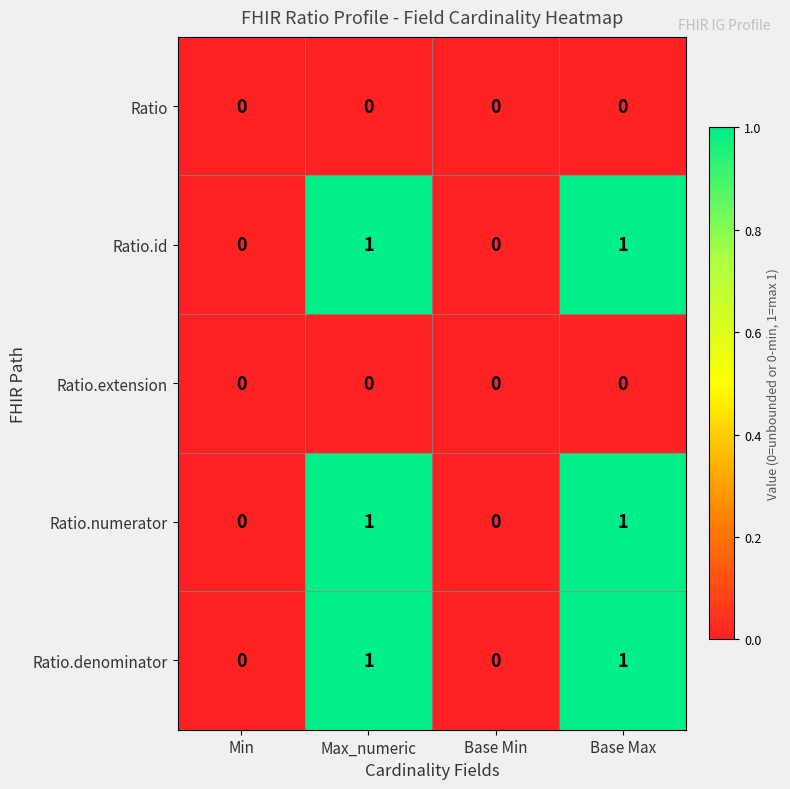

How many Ratio.numerator values are between 0 and 1?

4